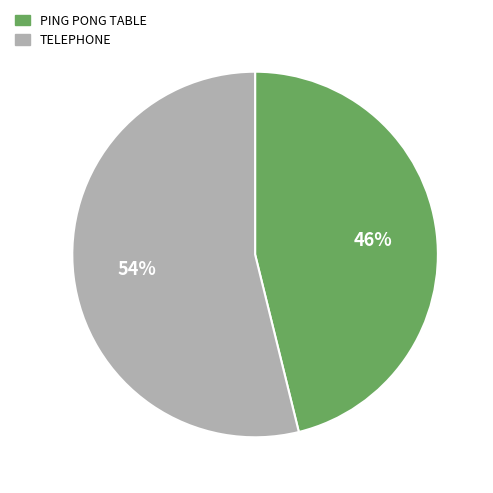

What is the largest slice in the pie chart?

TELEPHONE